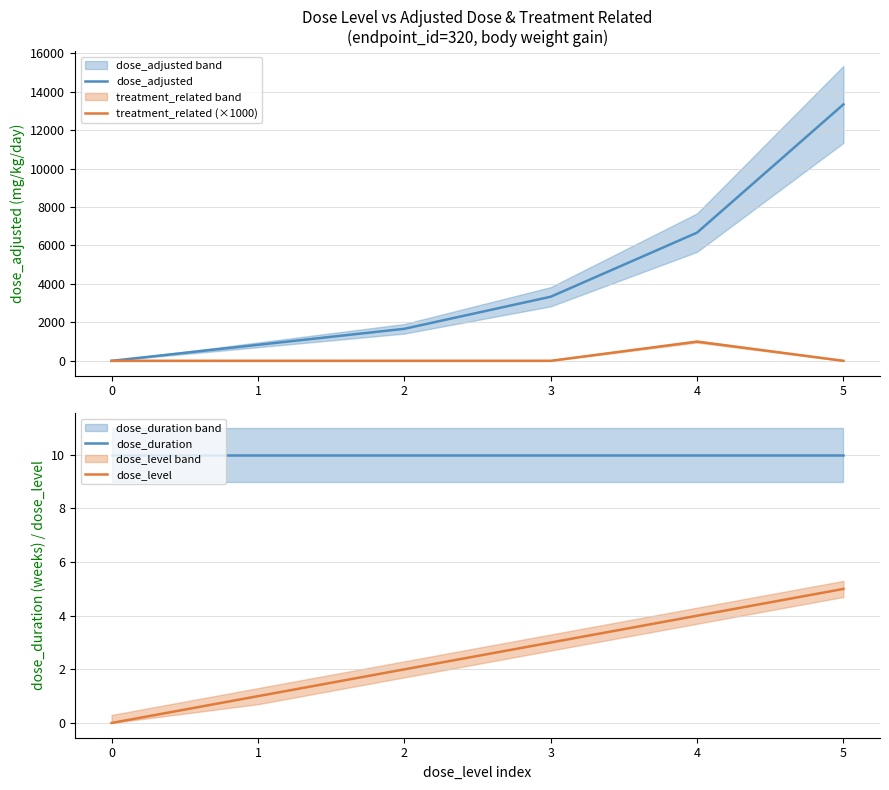

True or false: dose_level and dose_adjusted intersect in this chart.

False